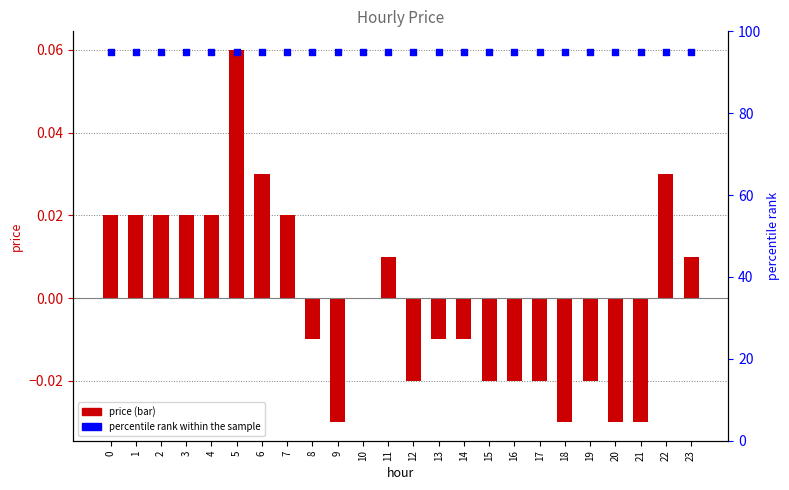

What is the total value across all series at 20?

95.0